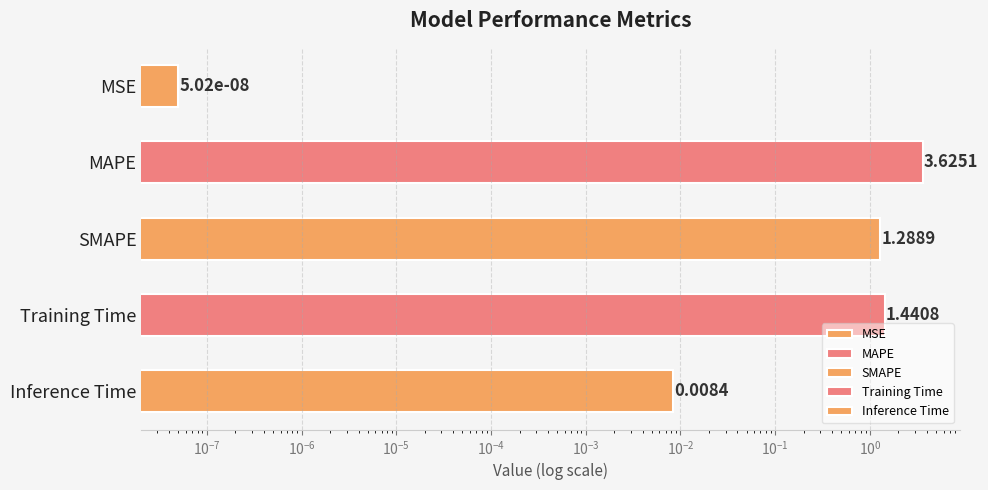

Reading left to right, transcribe all the data shown in this chart.

0.0	3.6	1.3	1.4	0.0